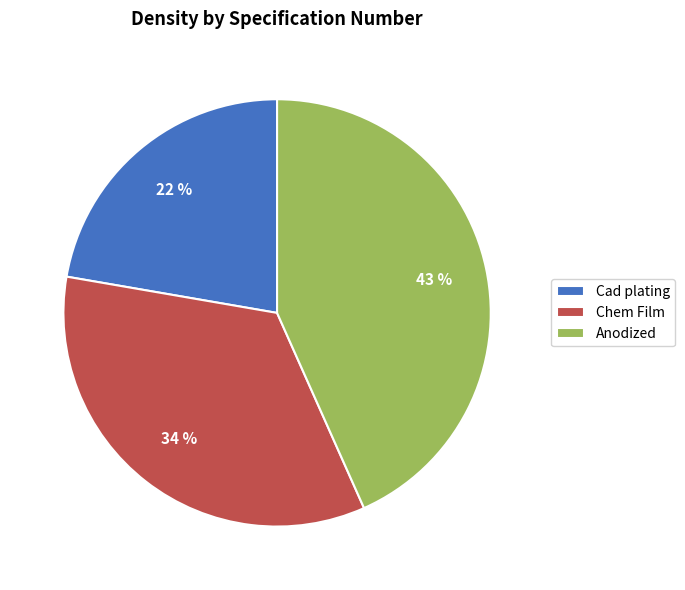

How many slices are in this pie chart?

3